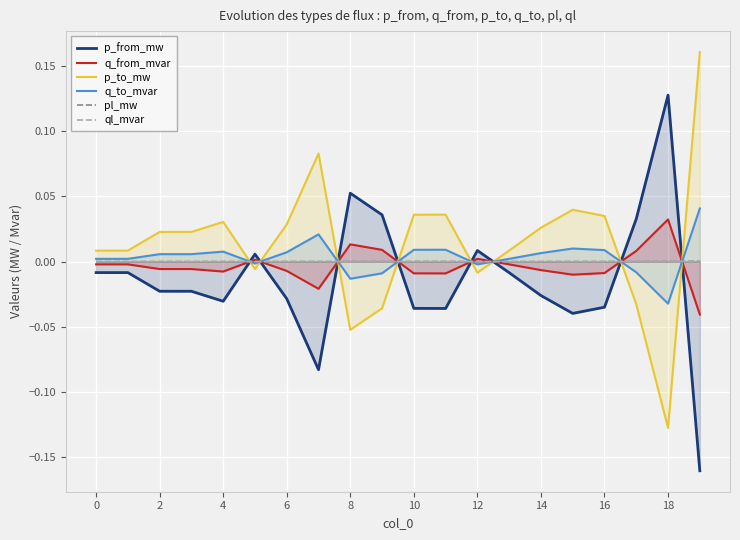

True or false: q_from_mvar has a value of 0.0 at 12.

True